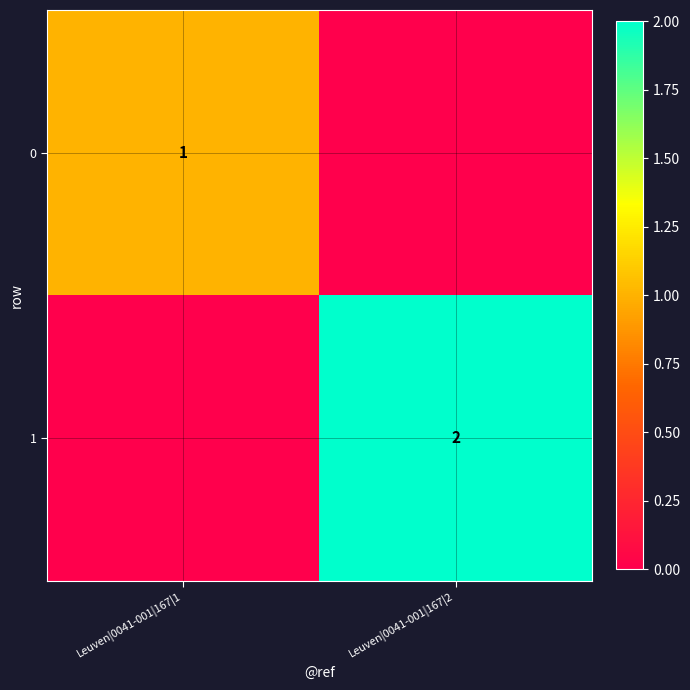

Count the number of data series in this chart.

2